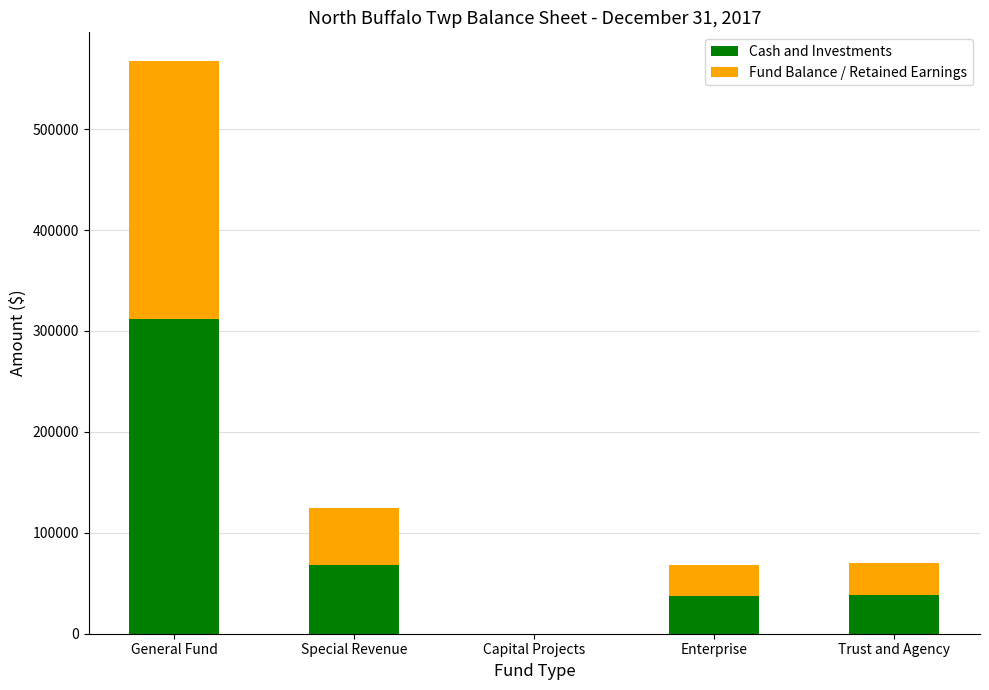

What is the highest value of the Cash and Investments series?

312164.1